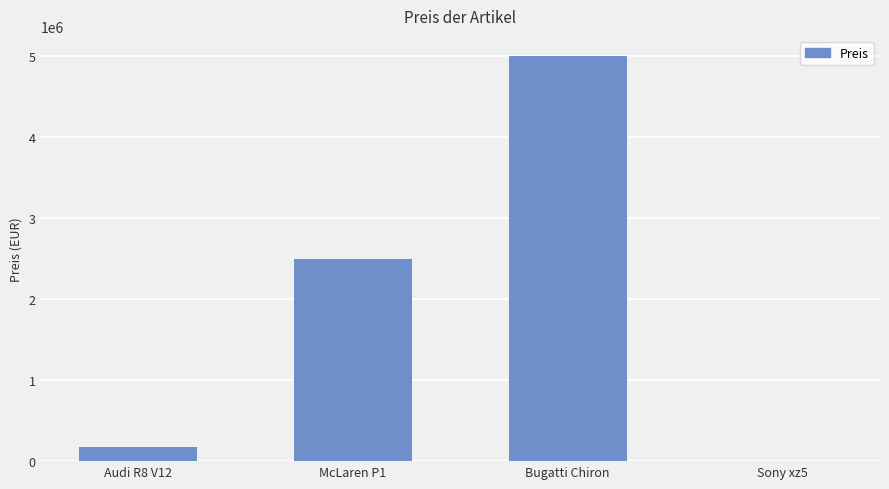

What is the greatest value displayed?

5000000